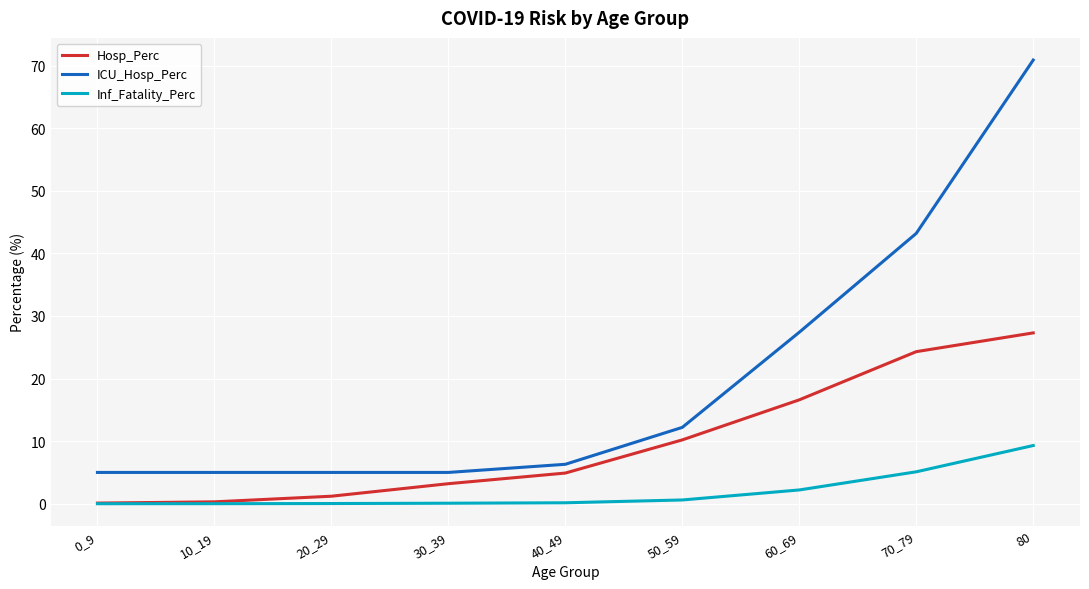

The value of ICU_Hosp_Perc at 80 is 40.5. True or false?

False